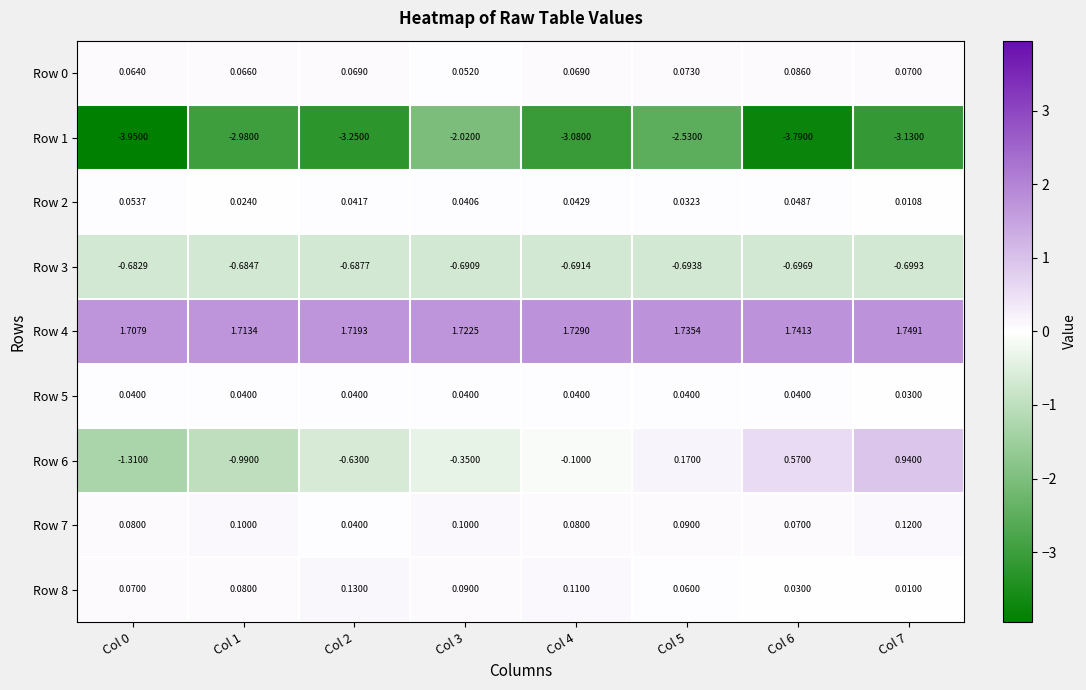

What is the spread (max minus min) of values at Col 5?

4.3